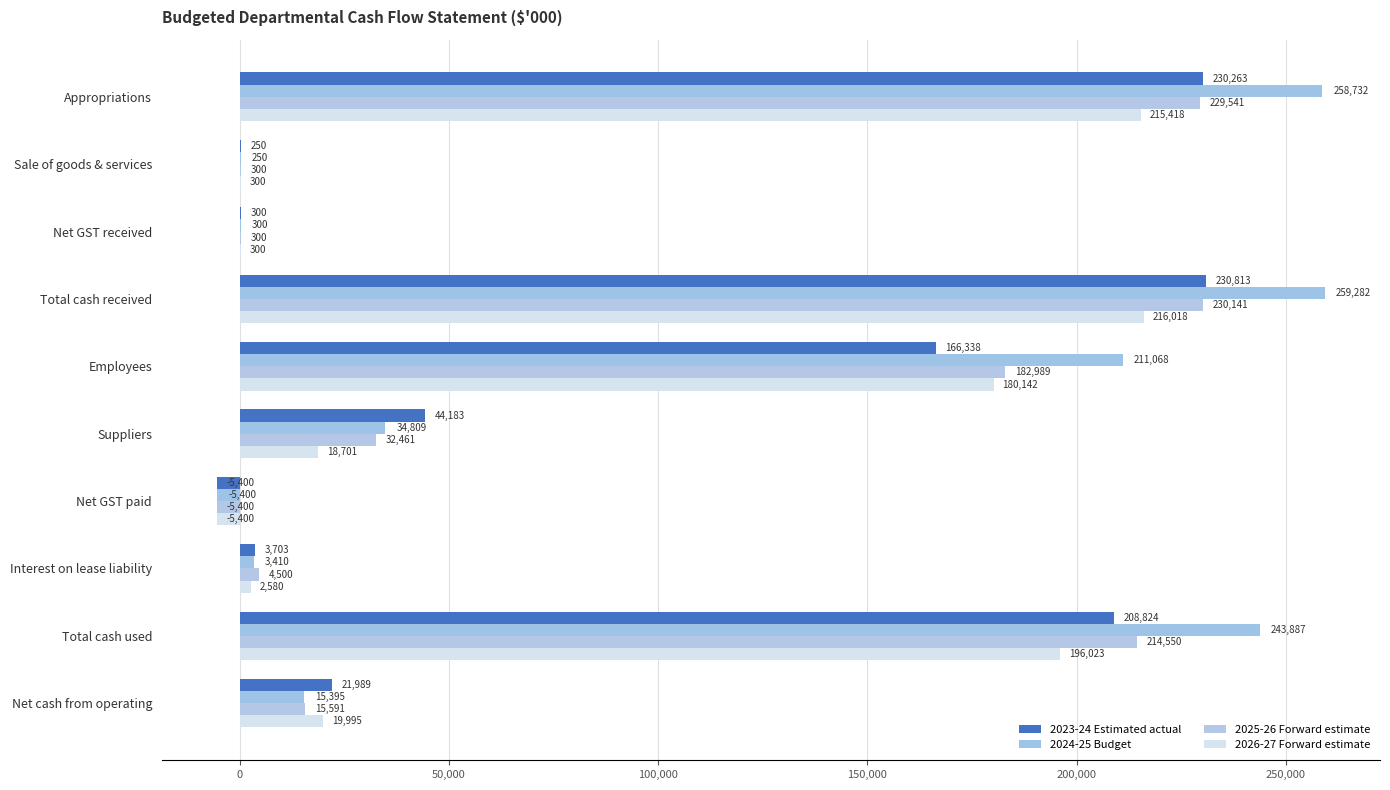

Which category has the highest value in the 2024-25 Budget series?

Total cash received